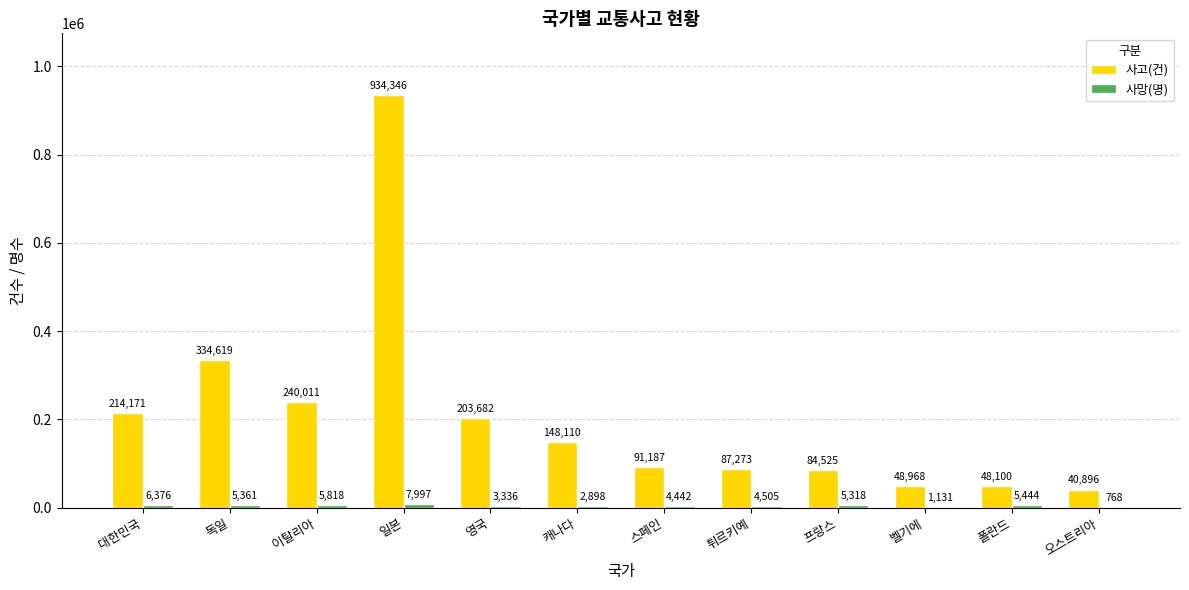

Which series changed the most between 독일 and 캐나다?

사고(건)